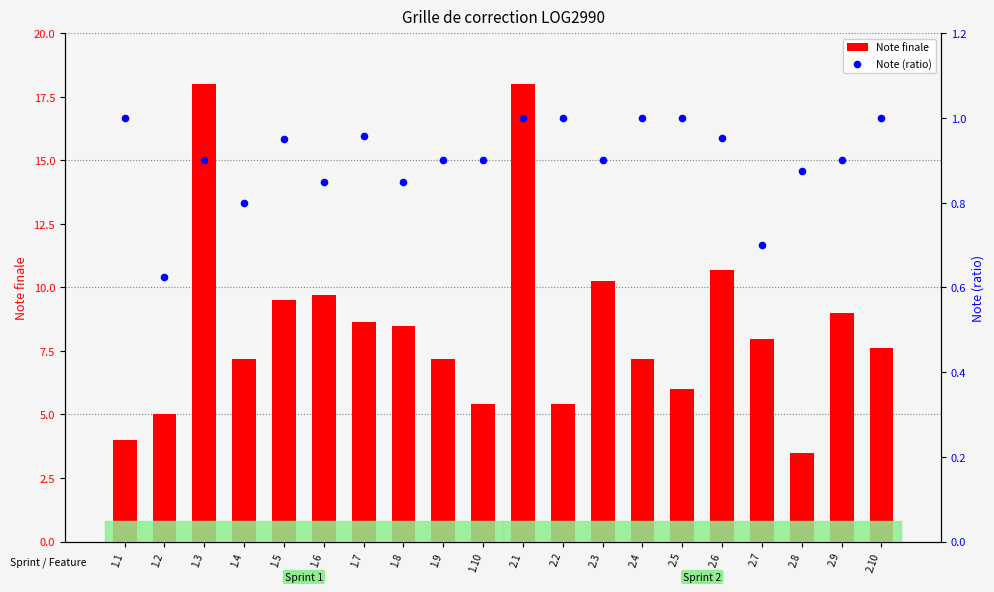

At which category is the sum across all series the highest?

2.1